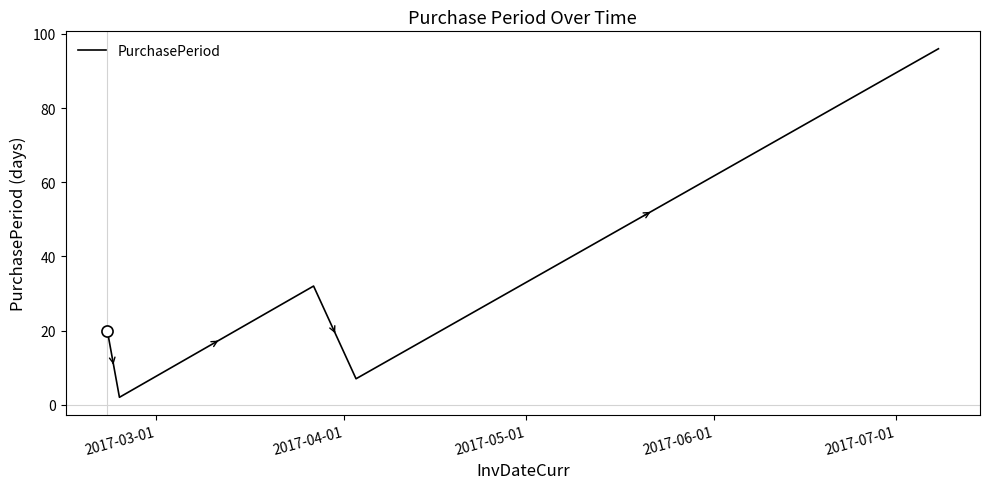

What is the maximum value shown in the chart?

96